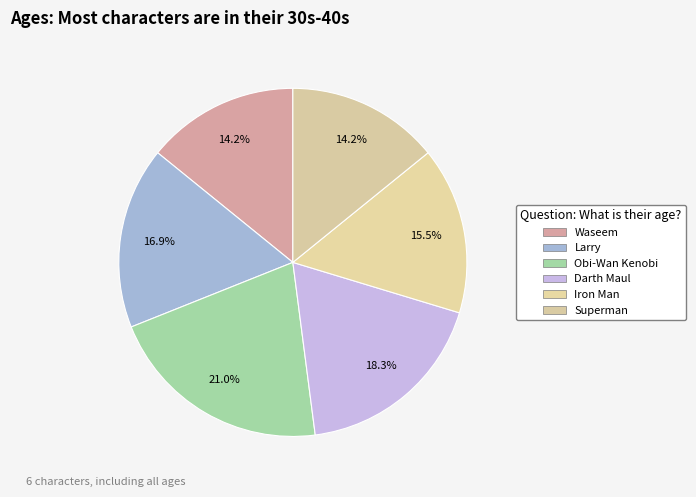

True or false: Darth Maul accounts for 18% of the total.

True